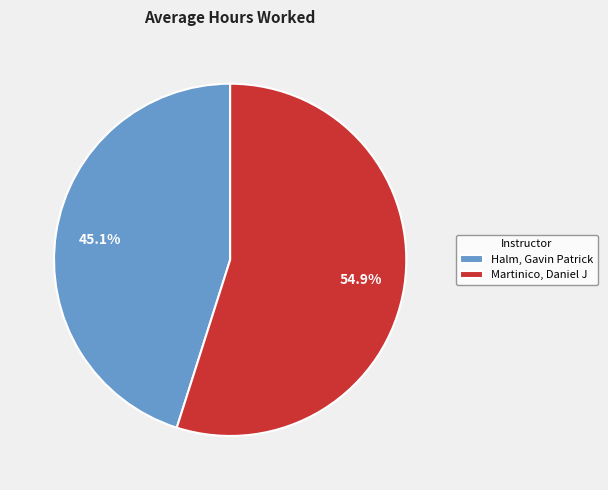

How many segments does this pie chart have?

2